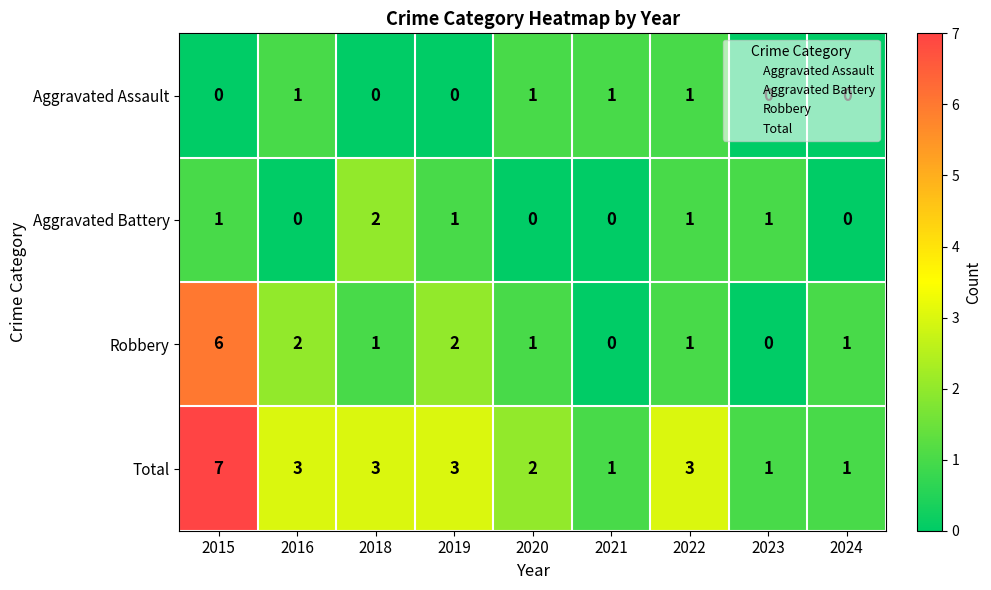

What is the greatest value displayed?

7